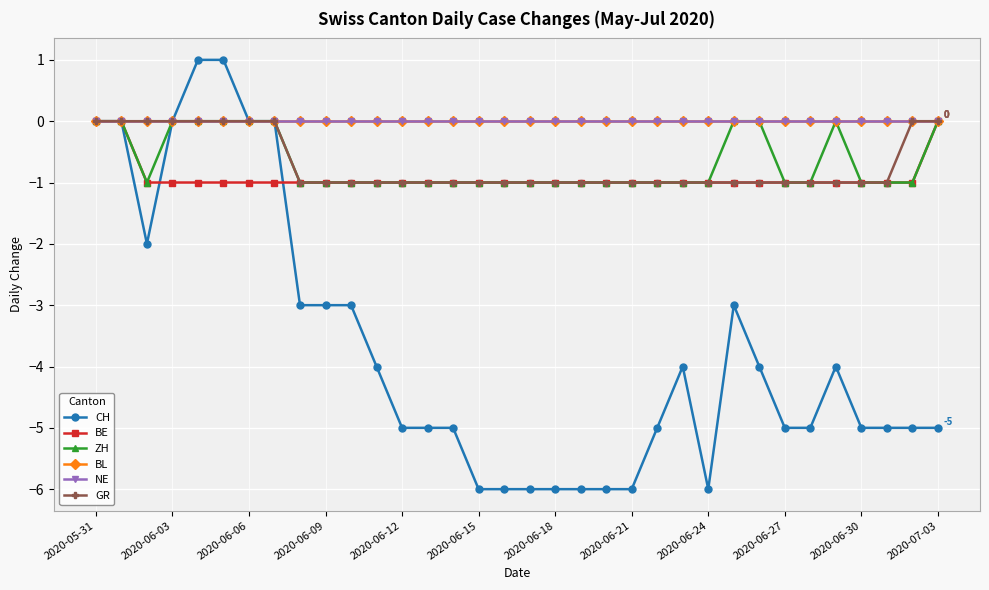

At which category is the sum across all series the highest?

2020-05-31